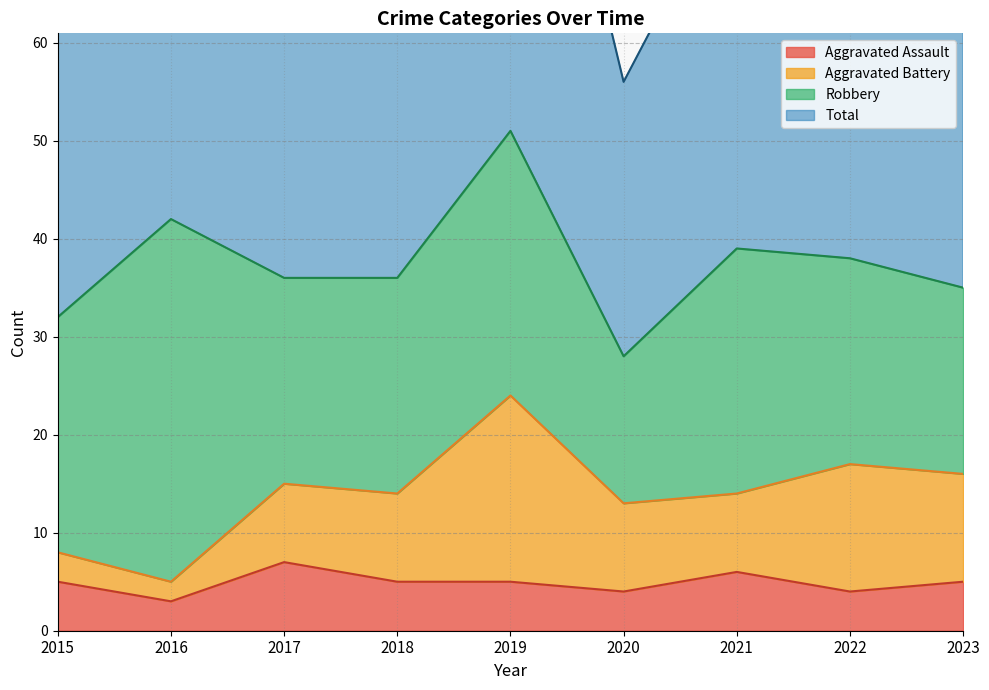

How many data points does each series have?

9